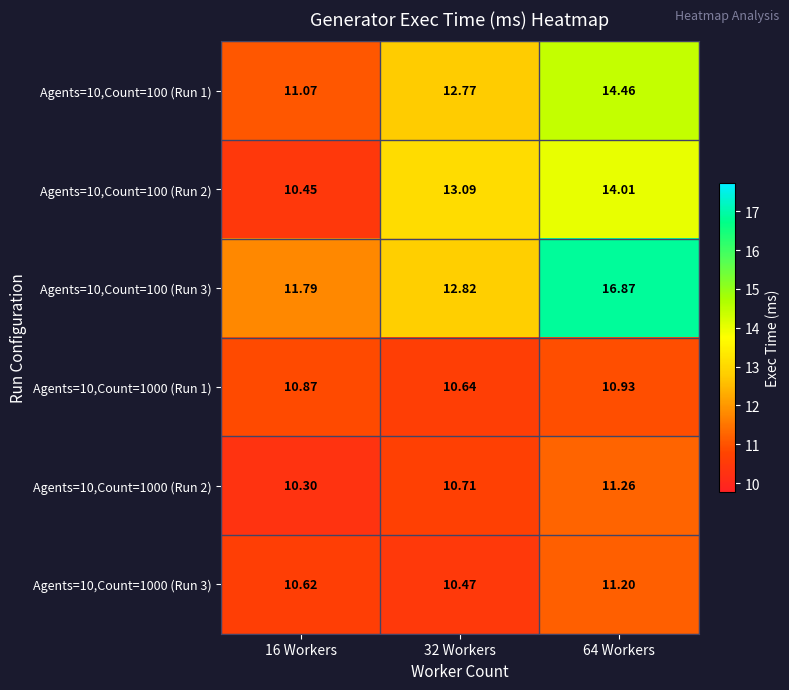

Which category has the lowest value across all series?

16 Workers